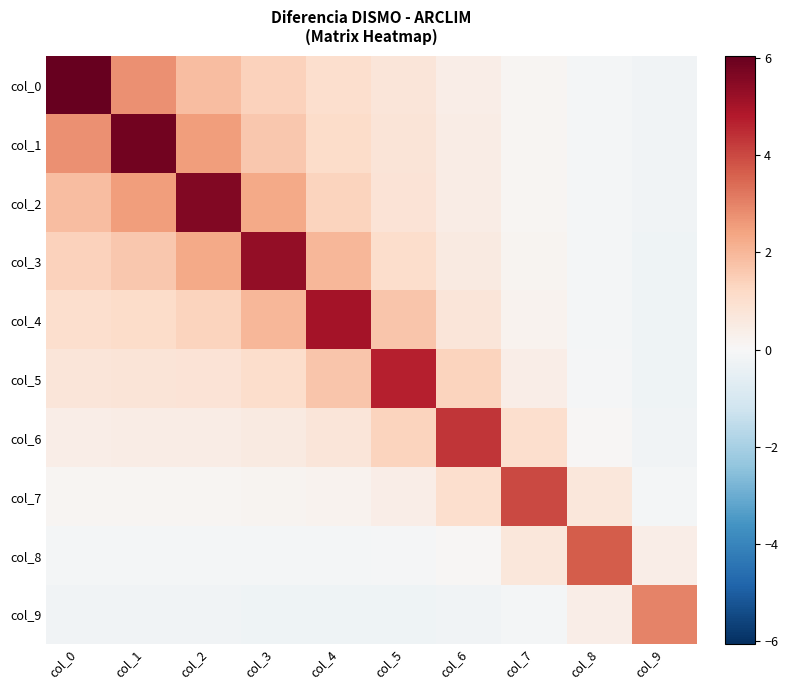

Reading left to right, extract all data points from this chart.

col_0: col_0=6.1	col_1=2.8	col_2=1.9	col_3=1.4	col_4=1.0	col_5=0.7	col_6=0.4	col_7=0.1	col_8=-0.1	col_9=-0.2
col_1: col_0=2.8	col_1=5.8	col_2=2.5	col_3=1.6	col_4=1.1	col_5=0.8	col_6=0.4	col_7=0.1	col_8=-0.1	col_9=-0.2
col_2: col_0=1.9	col_1=2.5	col_2=5.6	col_3=2.3	col_4=1.4	col_5=0.8	col_6=0.5	col_7=0.1	col_8=-0.1	col_9=-0.2
col_3: col_0=1.4	col_1=1.6	col_2=2.3	col_3=5.3	col_4=2.0	col_5=1.1	col_6=0.5	col_7=0.2	col_8=-0.1	col_9=-0.2
col_4: col_0=1.0	col_1=1.1	col_2=1.4	col_3=2.0	col_4=5.0	col_5=1.7	col_6=0.7	col_7=0.2	col_8=-0.1	col_9=-0.3
col_5: col_0=0.7	col_1=0.8	col_2=0.8	col_3=1.1	col_4=1.7	col_5=4.7	col_6=1.4	col_7=0.4	col_8=-0.1	col_9=-0.3
col_6: col_0=0.4	col_1=0.4	col_2=0.5	col_3=0.5	col_4=0.7	col_5=1.4	col_6=4.3	col_7=1.0	col_8=0.1	col_9=-0.2
col_7: col_0=0.1	col_1=0.1	col_2=0.1	col_3=0.2	col_4=0.2	col_5=0.4	col_6=1.0	col_7=4.0	col_8=0.7	col_9=-0.1
col_8: col_0=-0.1	col_1=-0.1	col_2=-0.1	col_3=-0.1	col_4=-0.1	col_5=-0.1	col_6=0.1	col_7=0.7	col_8=3.7	col_9=0.4
col_9: col_0=-0.2	col_1=-0.2	col_2=-0.2	col_3=-0.2	col_4=-0.3	col_5=-0.3	col_6=-0.2	col_7=-0.1	col_8=0.4	col_9=3.0